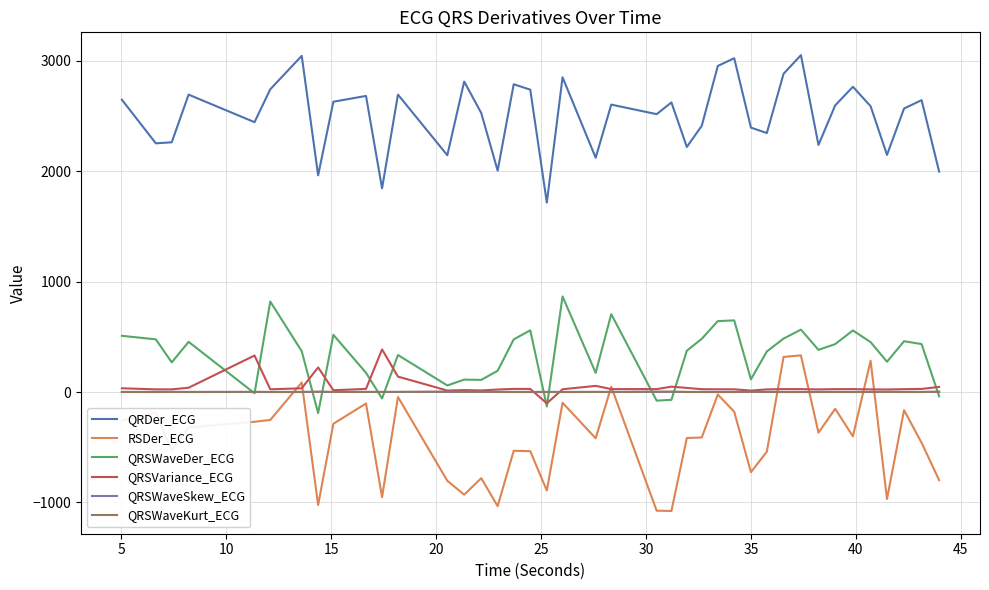

At how many categories does at least one series exceed 1042?

40